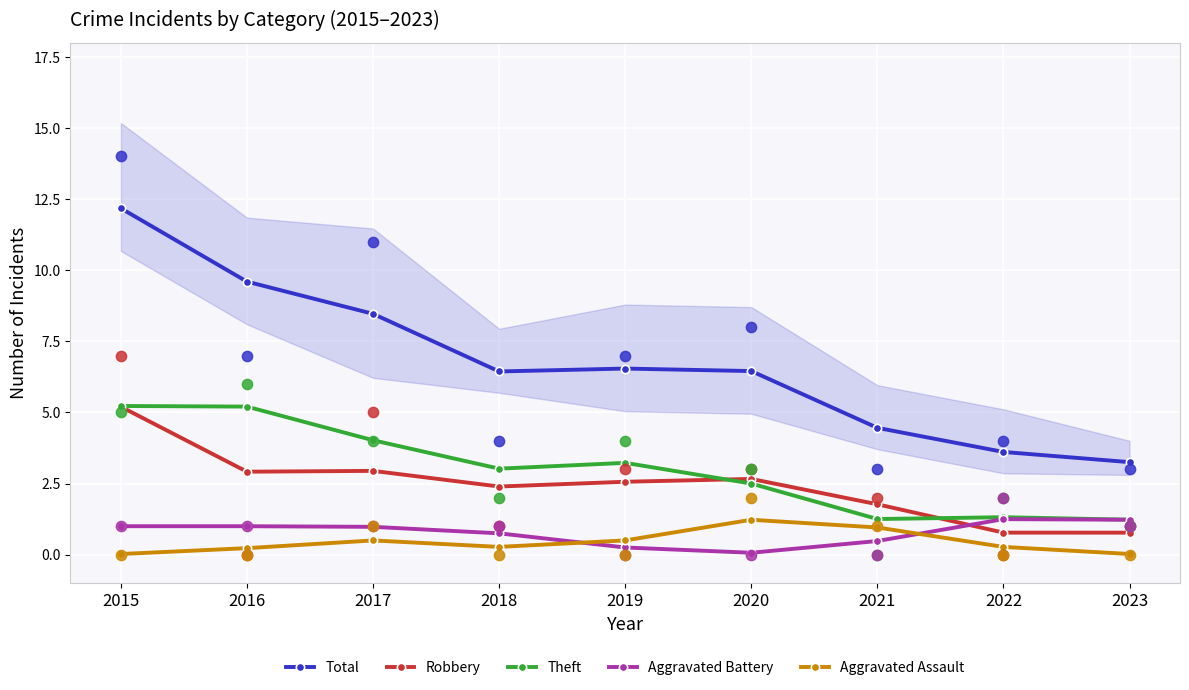

Is the value of Aggravated Assault at 2020 greater than the value of Theft at 2018?

No